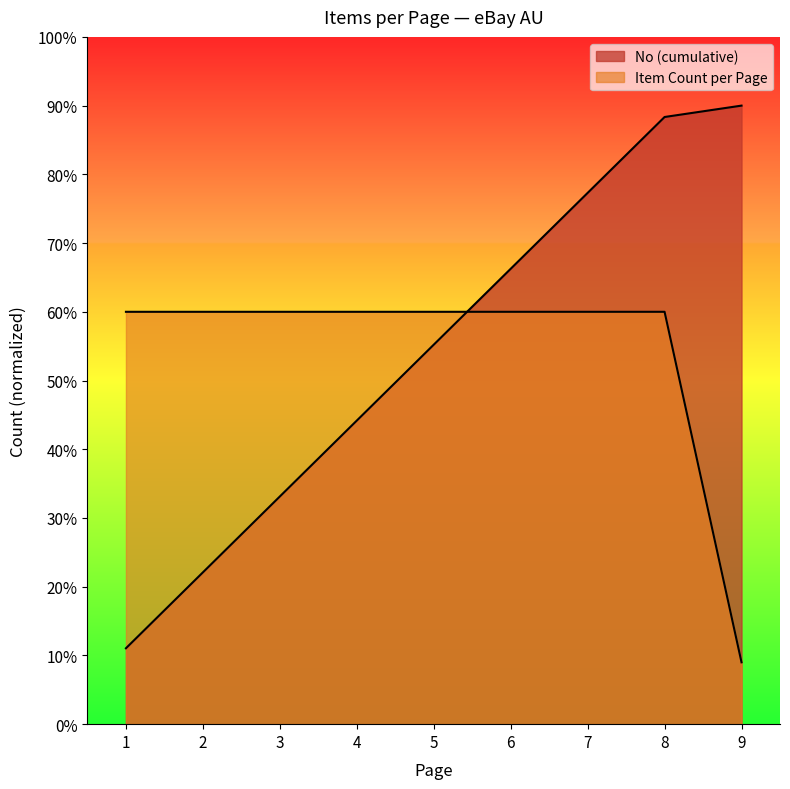

Which label corresponds to the smallest value in the chart?

1